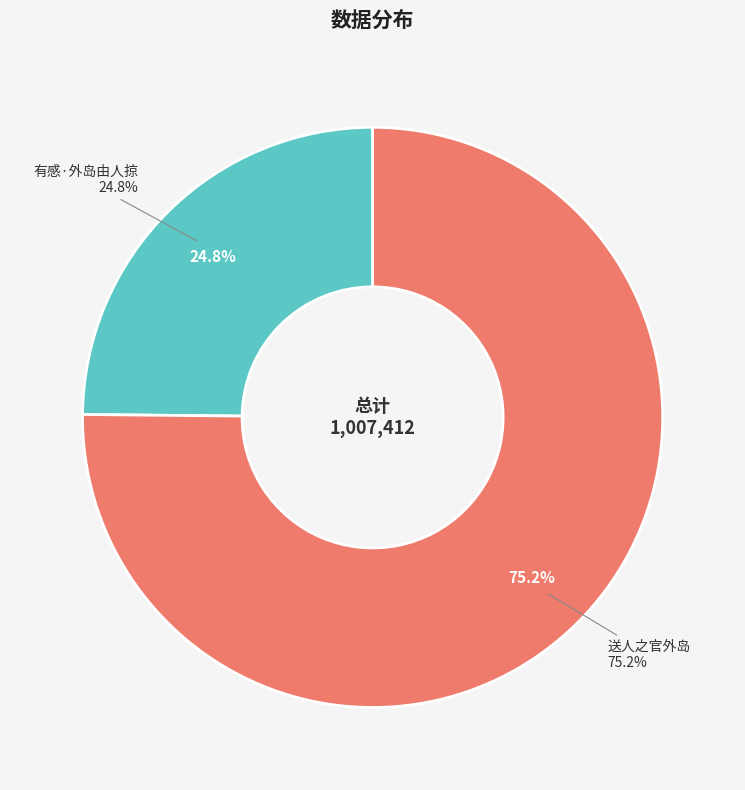

How many slices are in this pie chart?

2